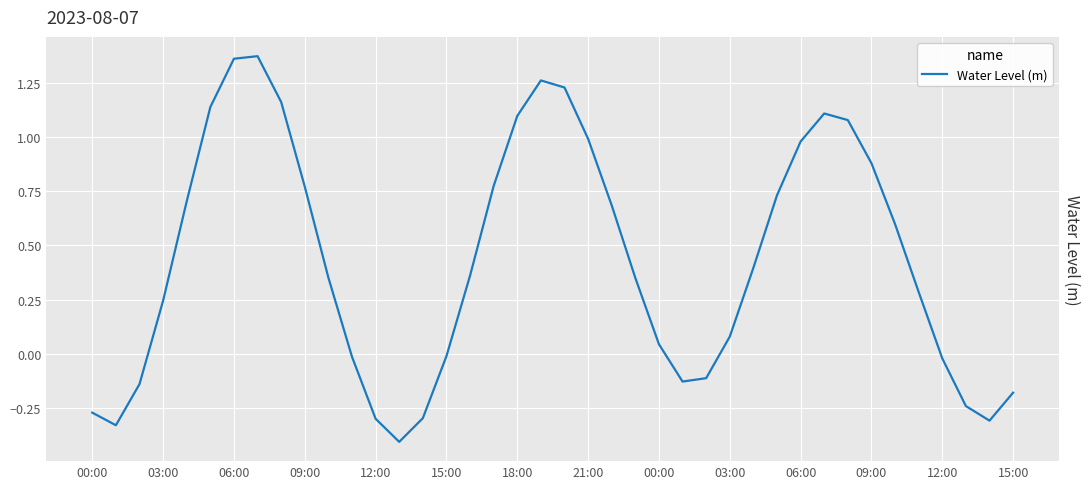

What is the smallest value displayed?

-0.4